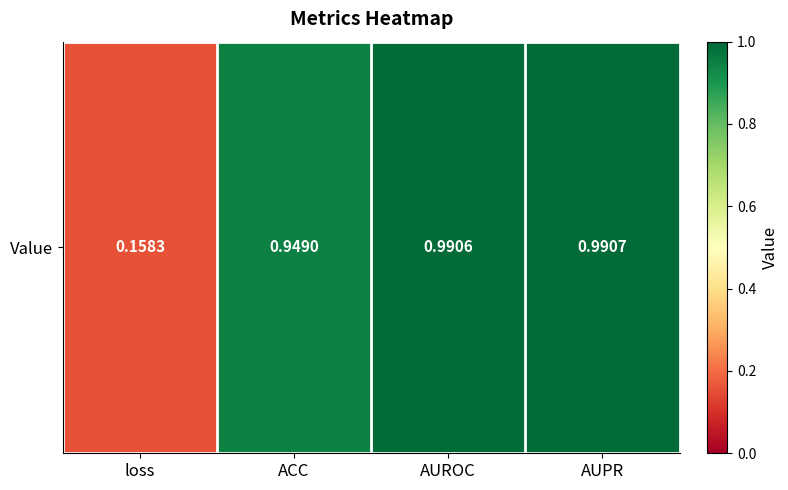

What is the maximum value shown in the chart?

1.0